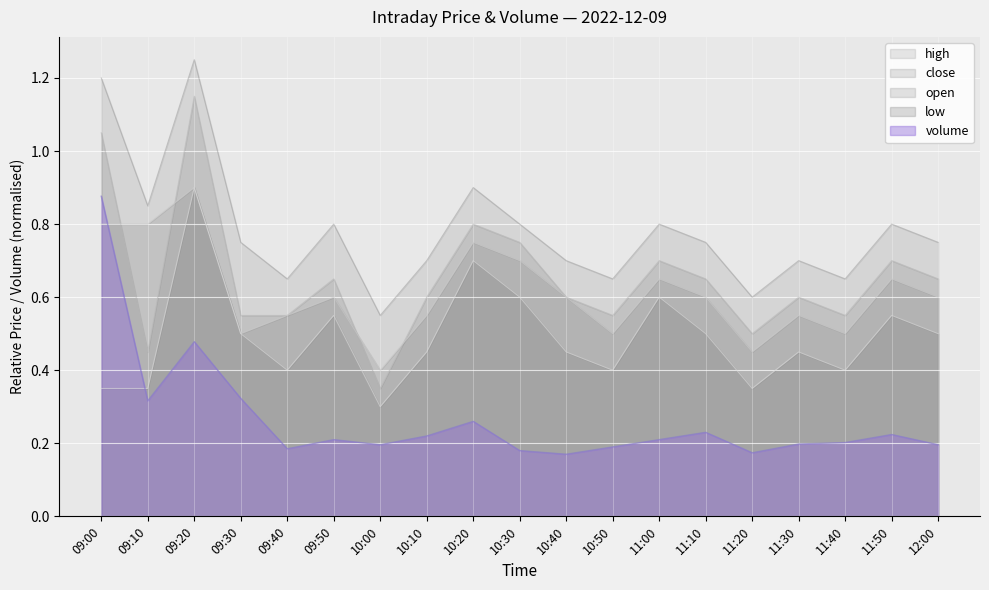

What is the minimum value for open?

0.4